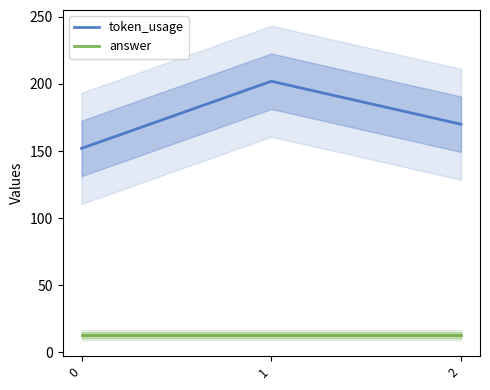

What are all the series names shown in the legend?

token_usage, answer